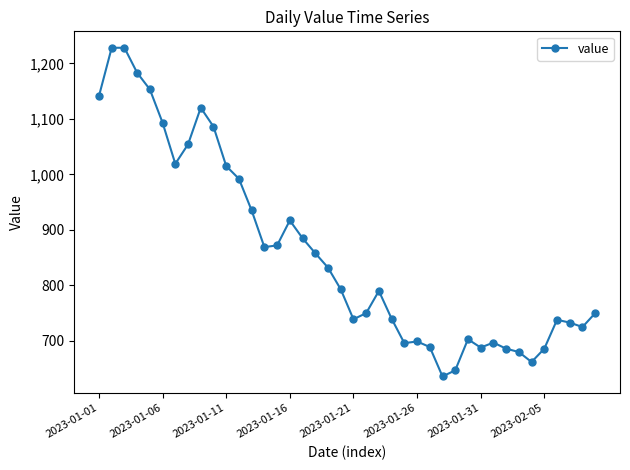

What is the maximum value shown in the chart?

1228